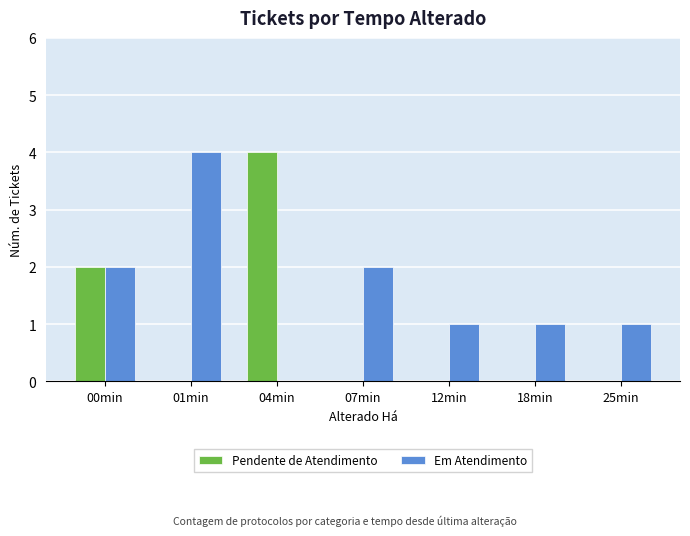

How many groups of bars are there?

7